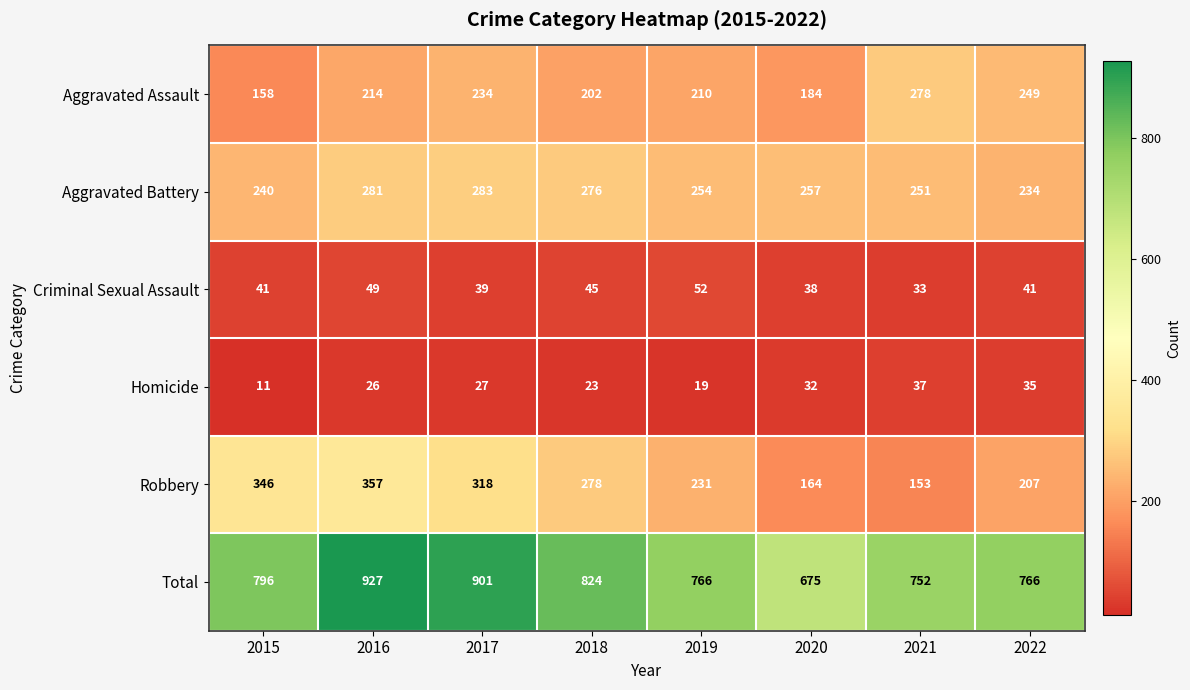

Which series changed the most between 2019 and 2021?

Robbery